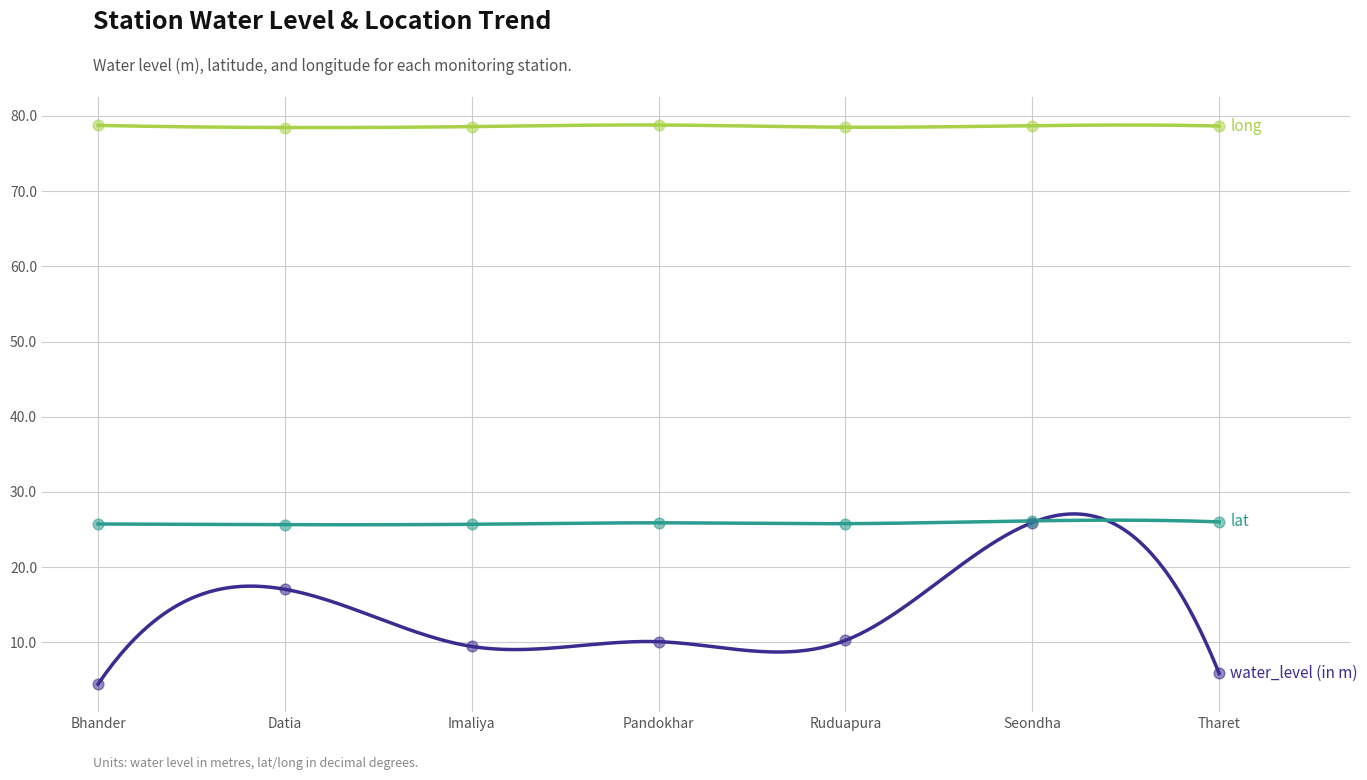

What are all the series names shown in the legend?

water_level (in m), lat, long